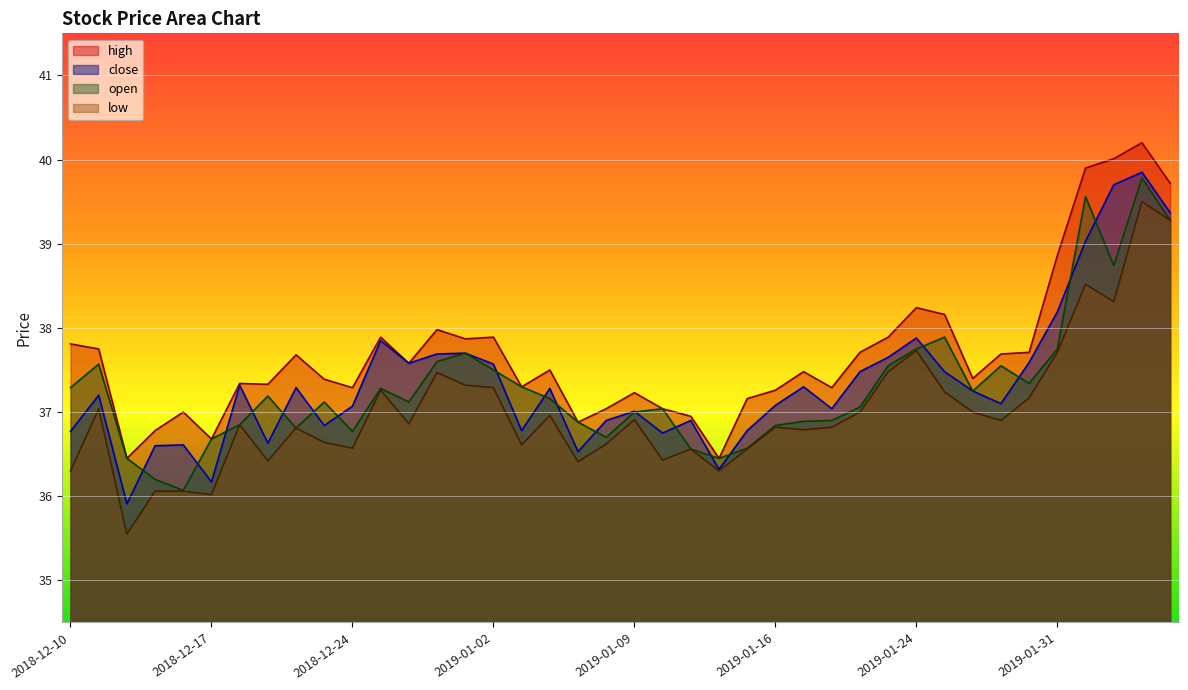

Rank the categories by high value from lowest to highest.

2018-12-12, 2019-01-14, 2018-12-17, 2018-12-13, 2019-01-07, 2019-01-11, 2018-12-14, 2019-01-08, 2019-01-10, 2019-01-15, 2019-01-09, 2019-01-16, 2018-12-24, 2019-01-18, 2019-01-03, 2018-12-19, 2018-12-18, 2018-12-21, 2019-01-28, 2019-01-17, 2019-01-04, 2018-12-27, 2018-12-20, 2019-01-29, 2019-01-22, 2019-01-30, 2018-12-11, 2018-12-10, 2018-12-31, 2018-12-26, 2019-01-02, 2019-01-23, 2018-12-28, 2019-01-25, 2019-01-24, 2019-01-31, 2019-02-06, 2019-02-01, 2019-02-04, 2019-02-05